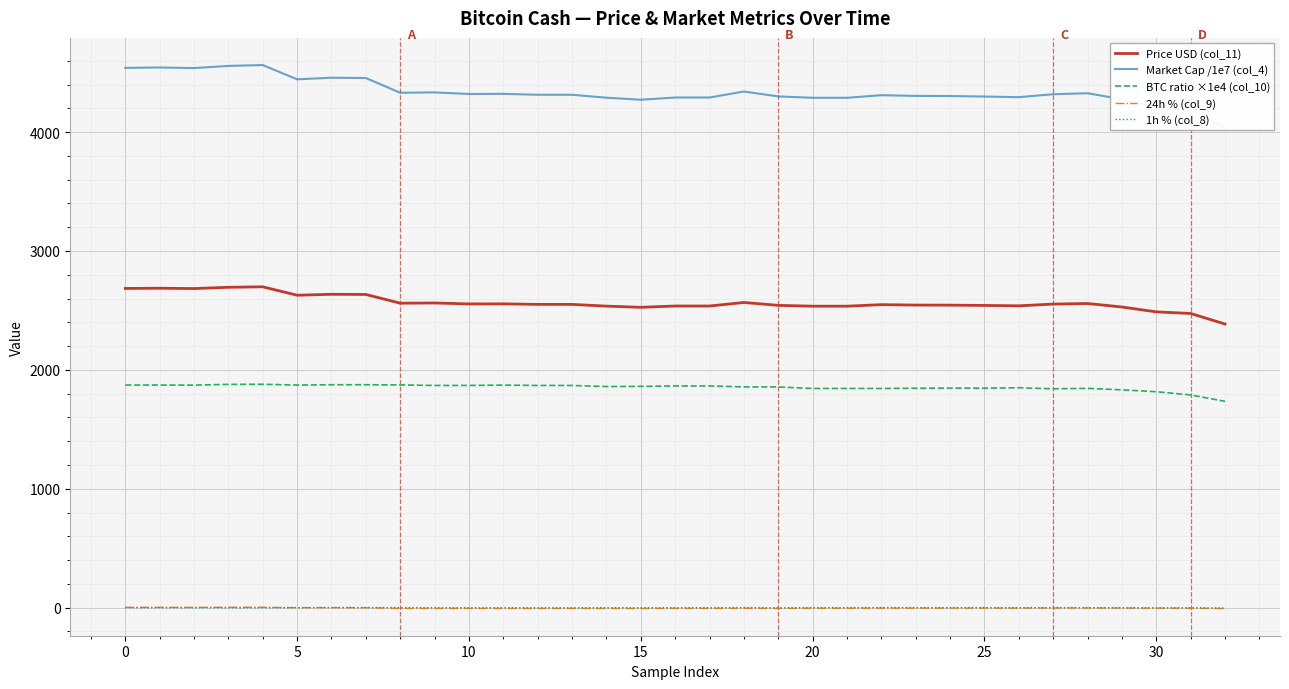

True or false: BTC ratio ×1e4 (col_10) and 24h % (col_9) intersect in this chart.

False